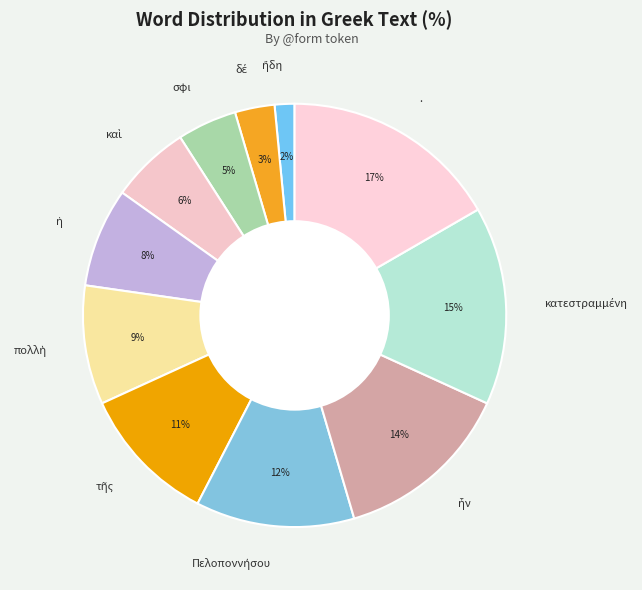

Is there any slice that represents more than half of the pie?

No